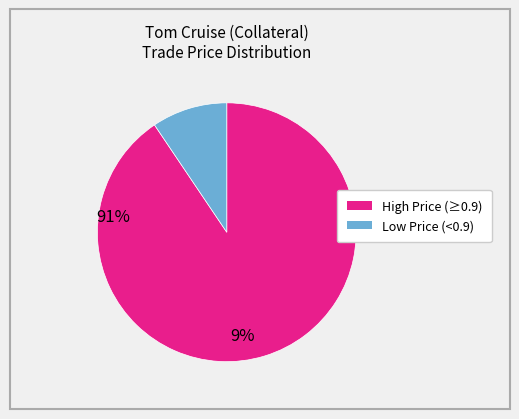

Is there a majority slice in this chart?

Yes